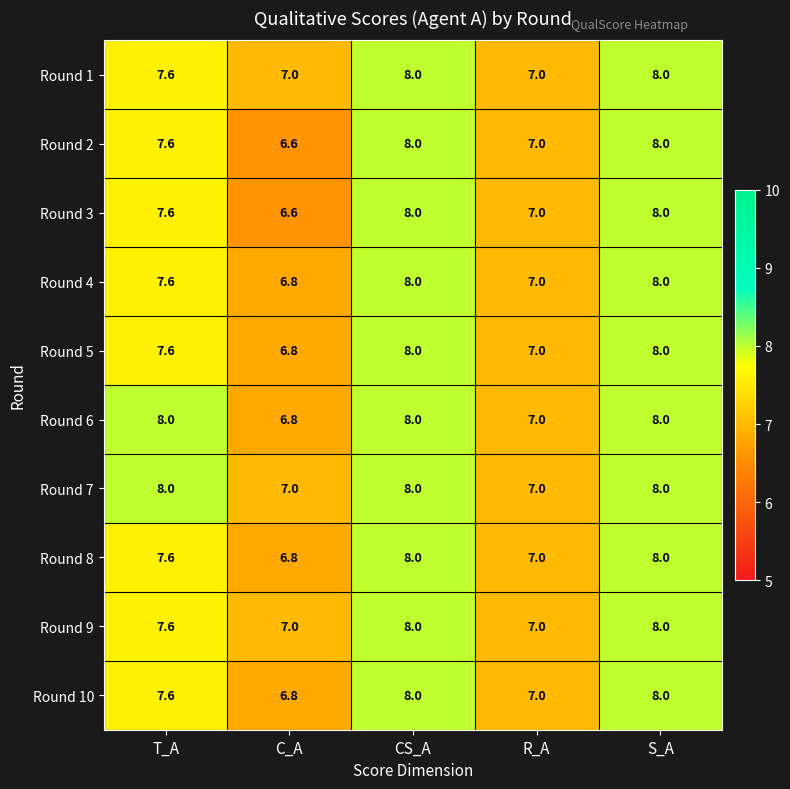

Read the Round 6 value at CS_A.

8.0